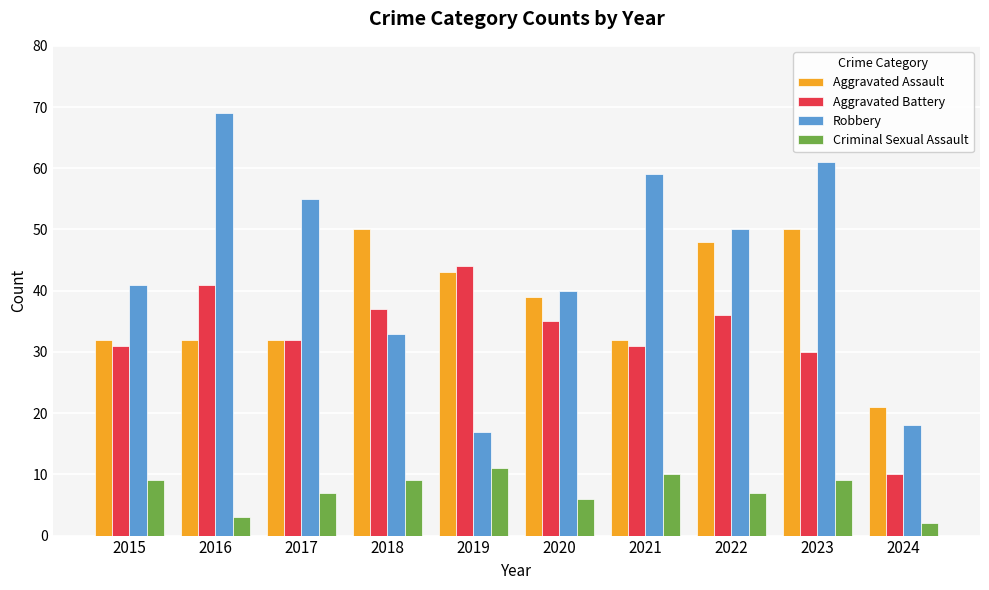

Where is Criminal Sexual Assault nearest to the value 6?

2020